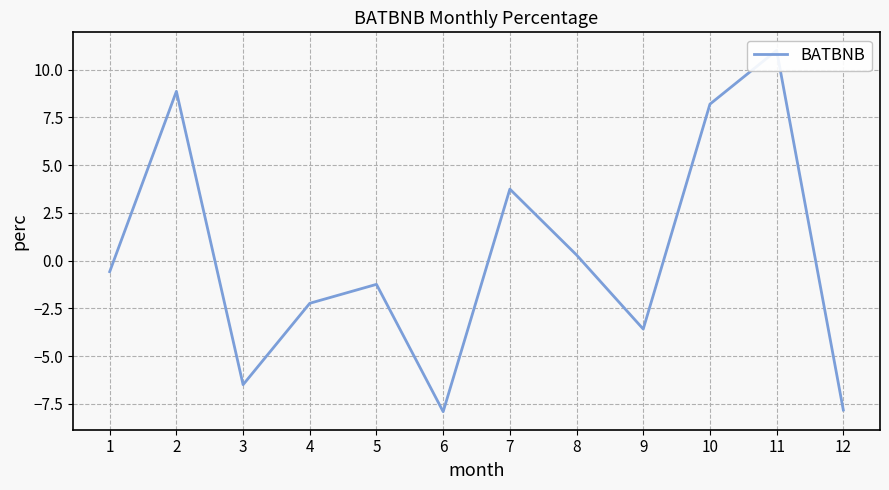

Reading right to left, list all the values displayed in this chart.

12=-7.8	11=11.0	10=8.2	9=-3.6	8=0.3	7=3.7	6=-7.9	5=-1.2	4=-2.2	3=-6.5	2=8.9	1=-0.6